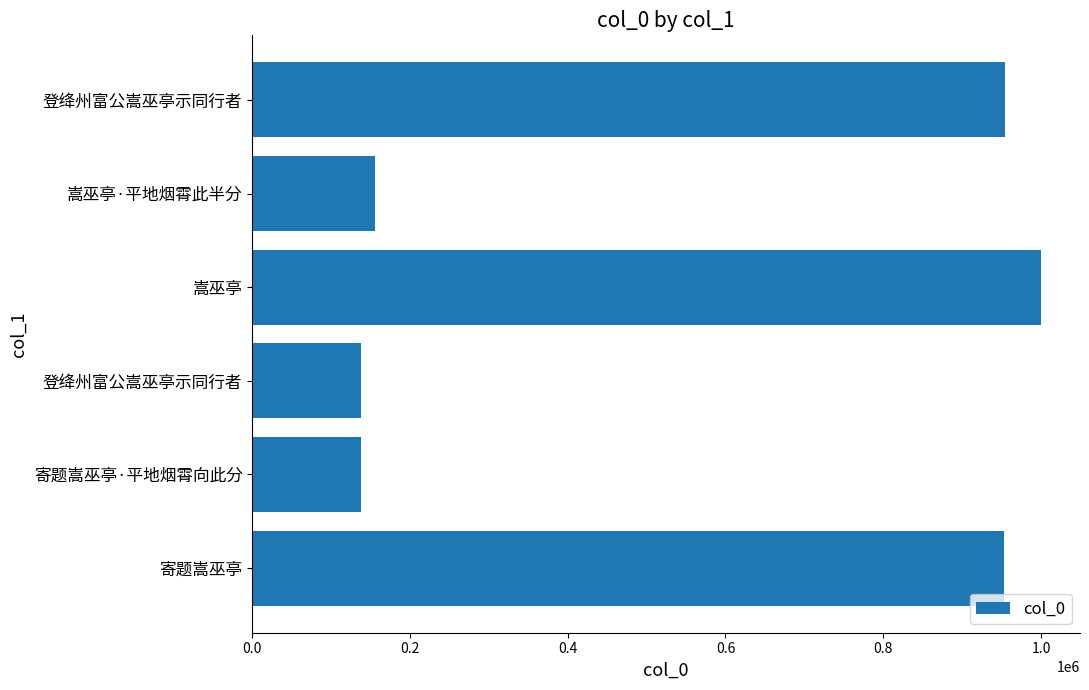

How many bars are there in total?

6